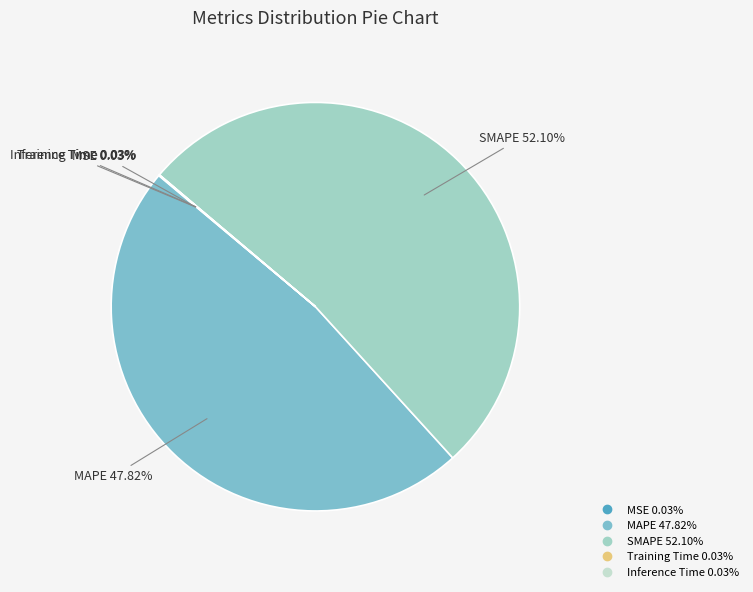

Combined, do MAPE and SMAPE account for over 50%?

Yes